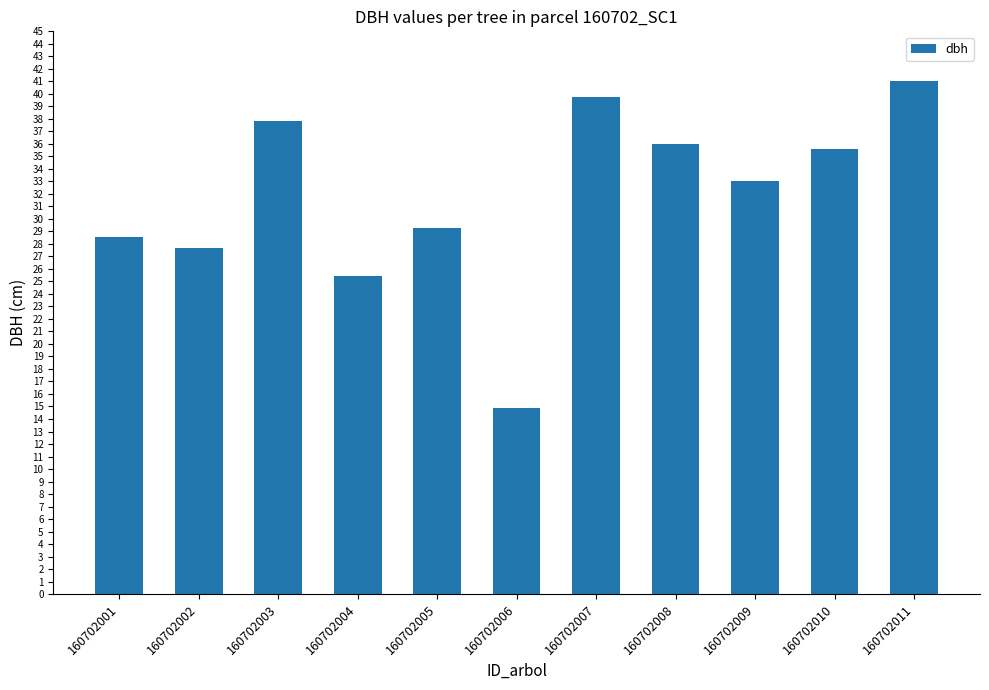

How many distinct data groups are displayed?

1